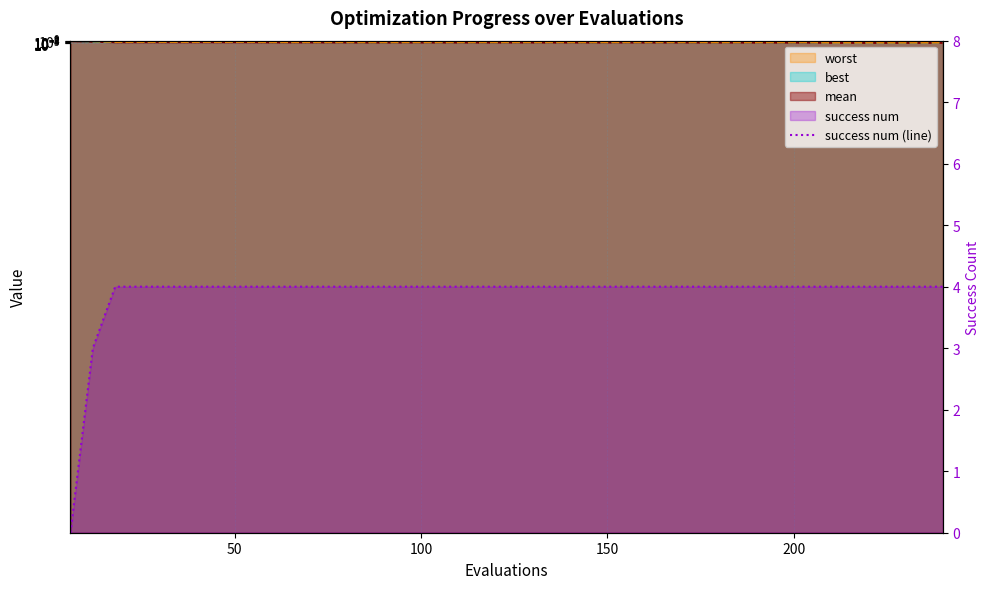

What is the difference between the maximum and minimum values in the mean_line series?

1.0